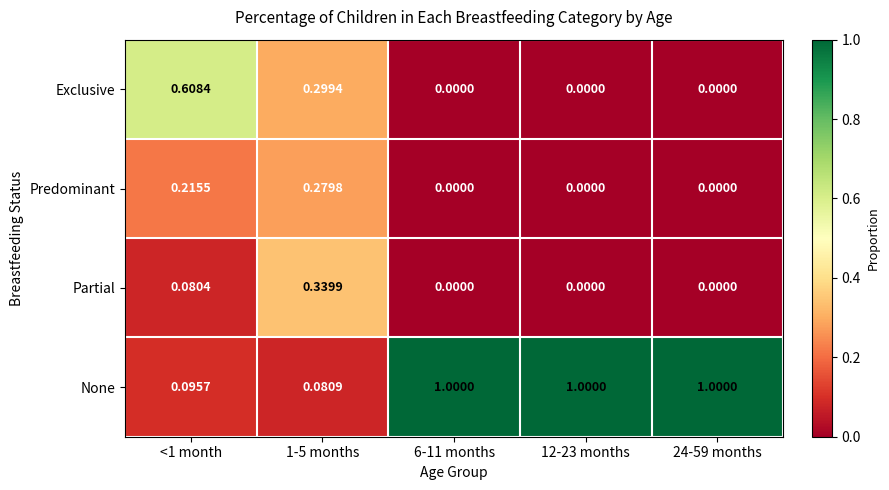

What is the total value across all series at <1 month?

1.0